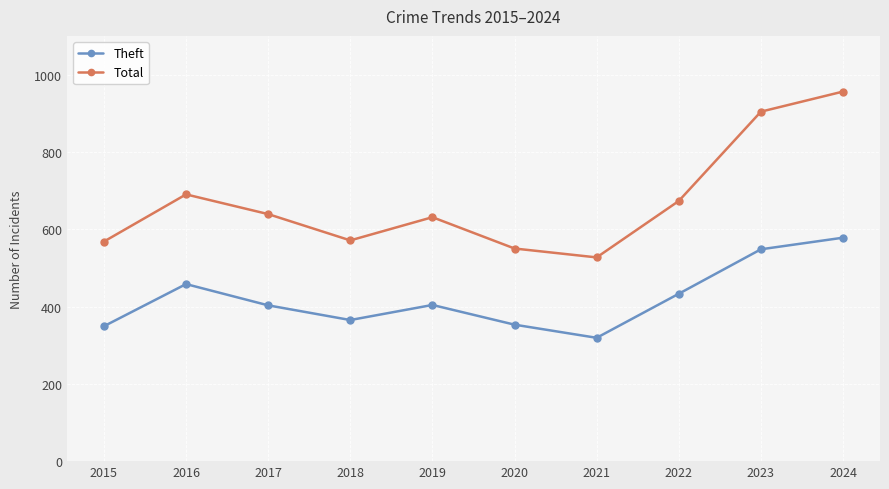

List the series in order of their peak value, highest first.

Total, Theft